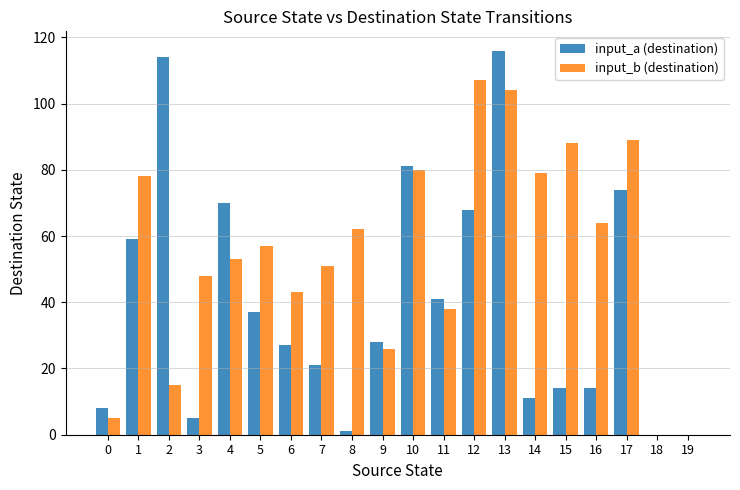

Count the number of categories in the chart.

20